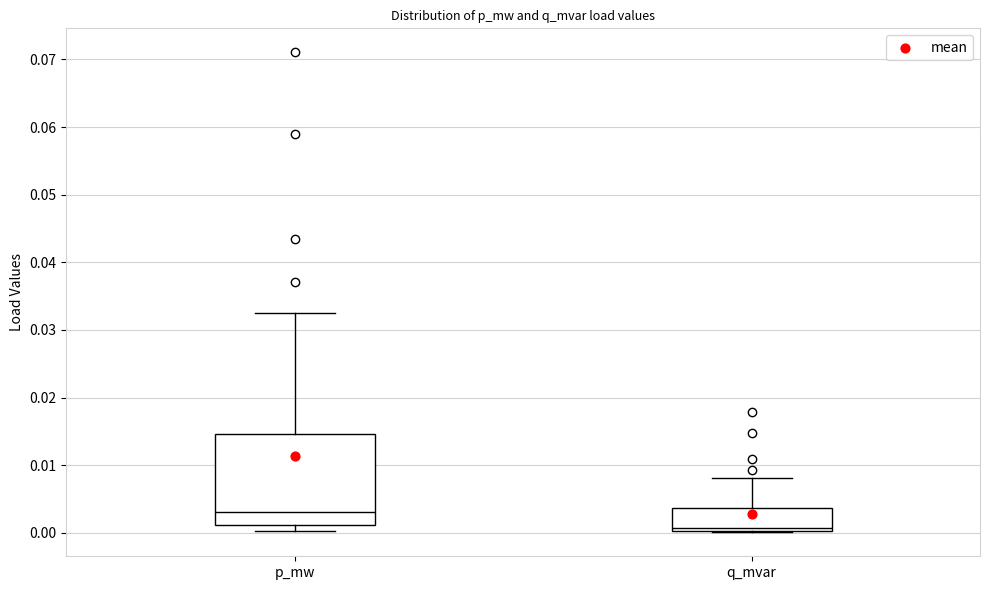

Where is the lower edge of the box for p_mw on the y-axis? The values are not printed on the chart, so give them approximately, as read against the axis.

0.001